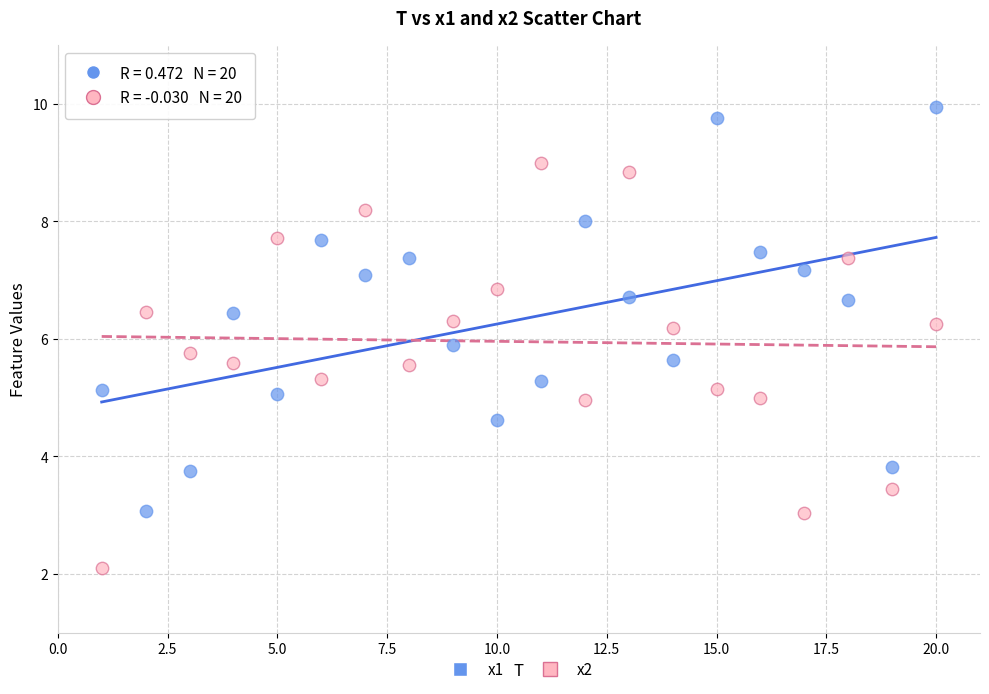

Across all data points, what is the range of X values (max minus min)?

19.0